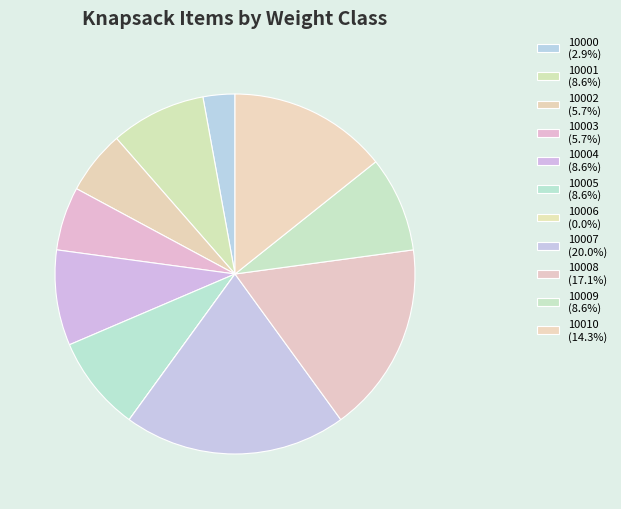

Is there a majority slice in this chart?

No